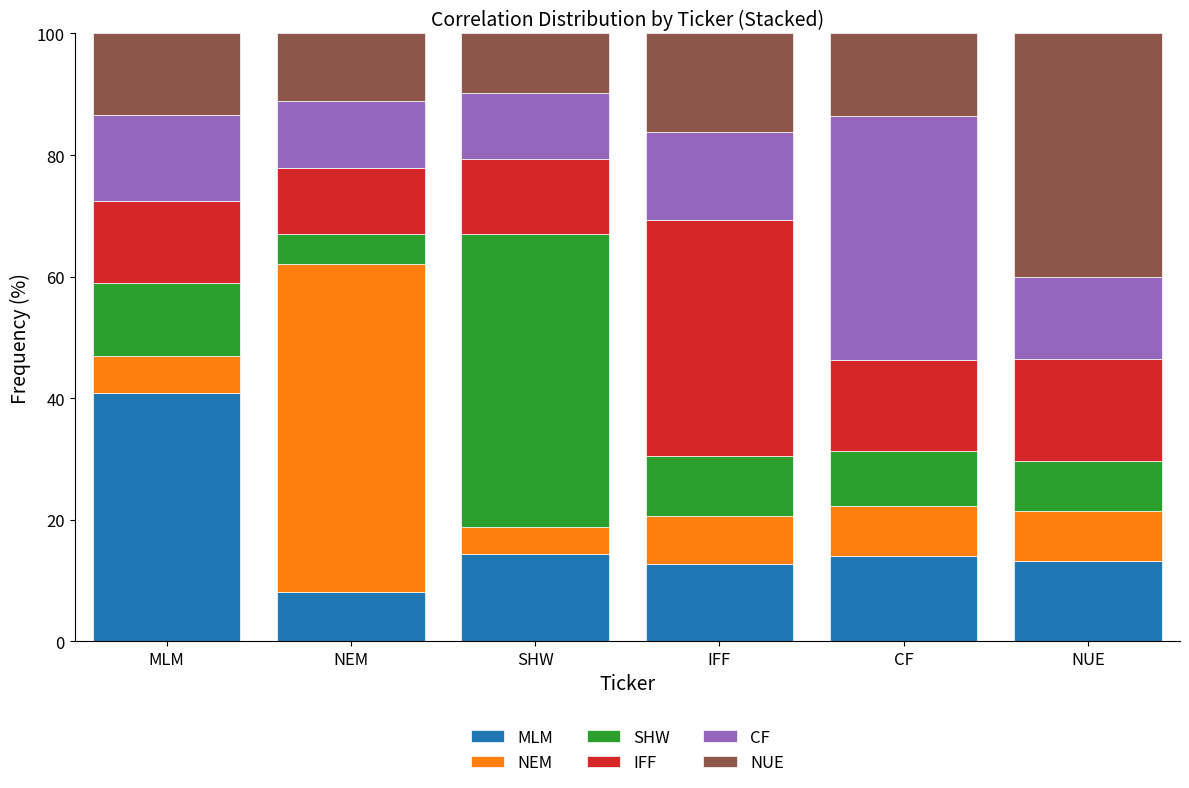

At which label does MLM first exceed 13?

MLM